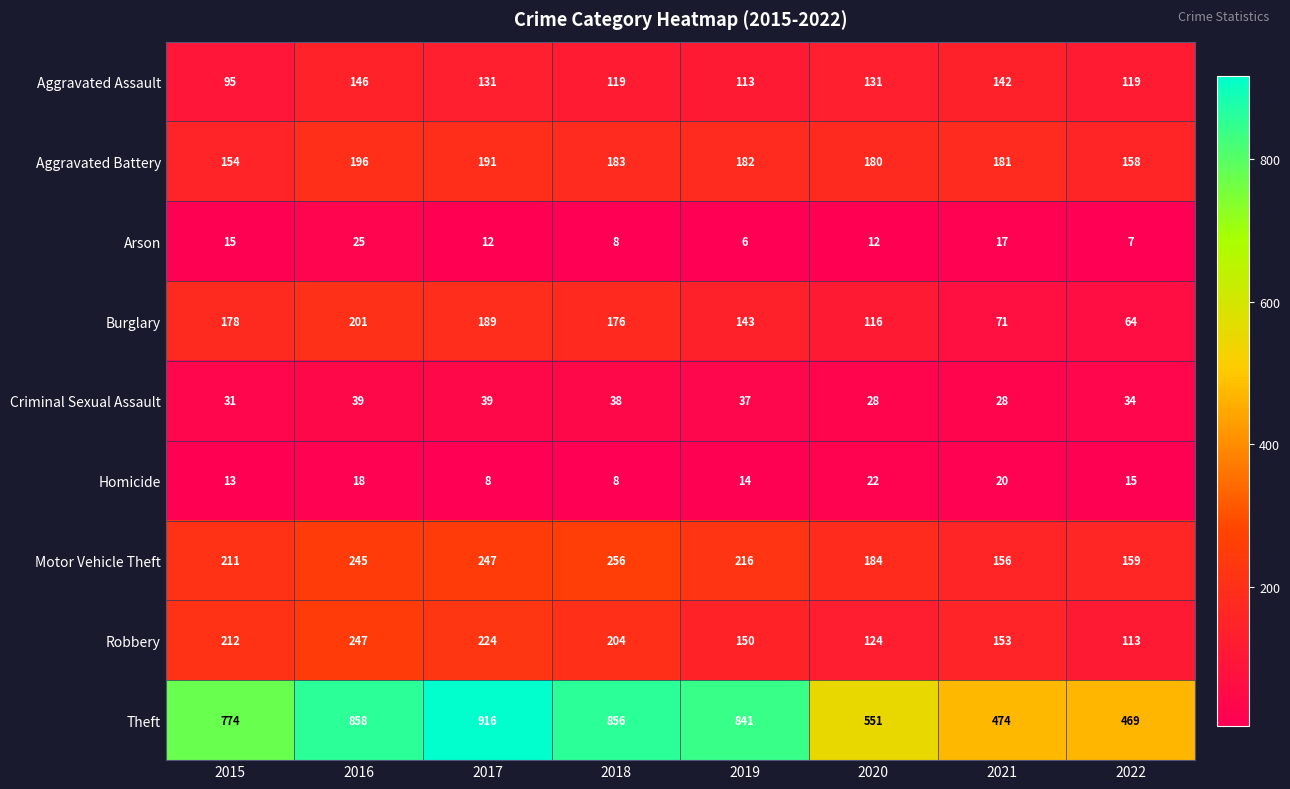

What is the sum of all Homicide values?

118